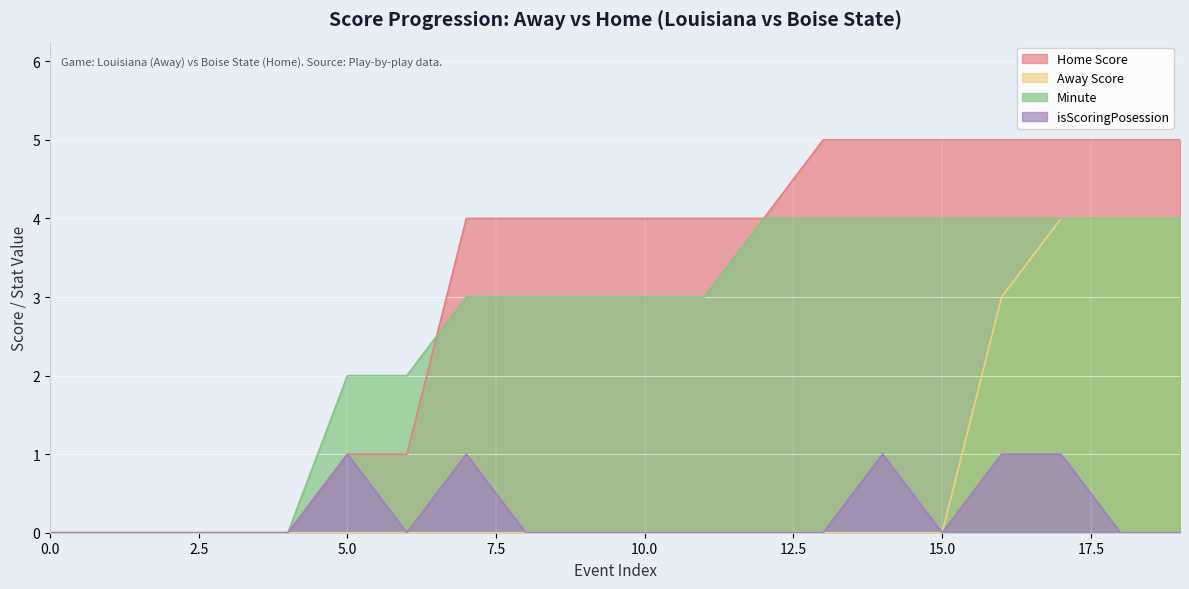

Where is the first local minimum for isScoringPosession?

6